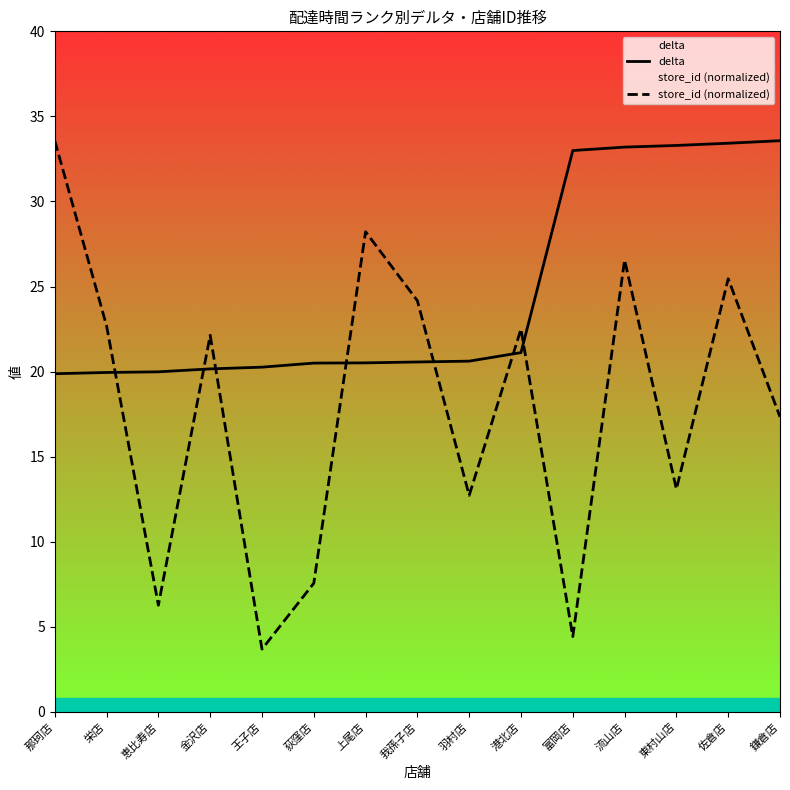

What position from the right is 栄店?

14